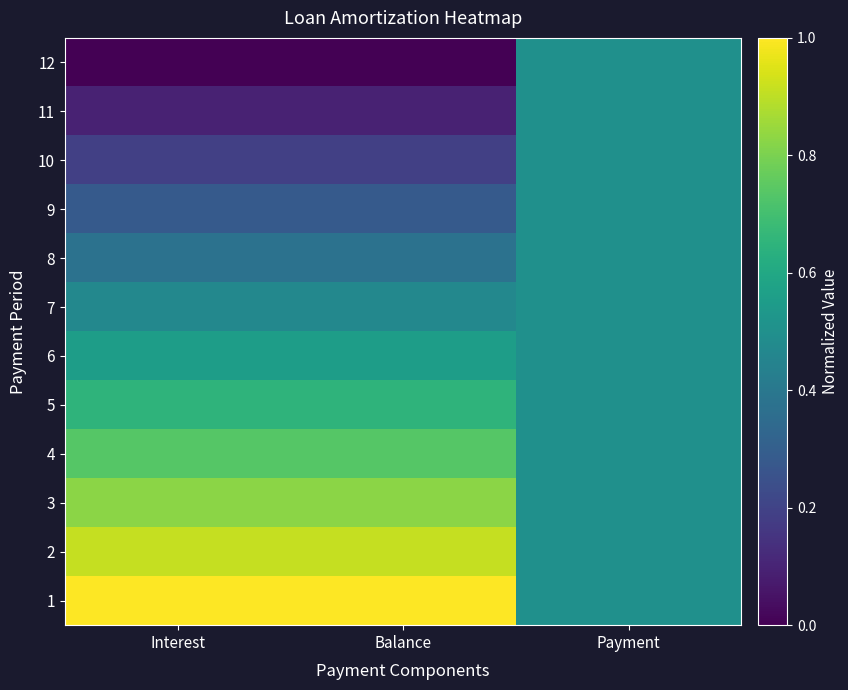

Which has a higher value, Interest or Payment?

Interest